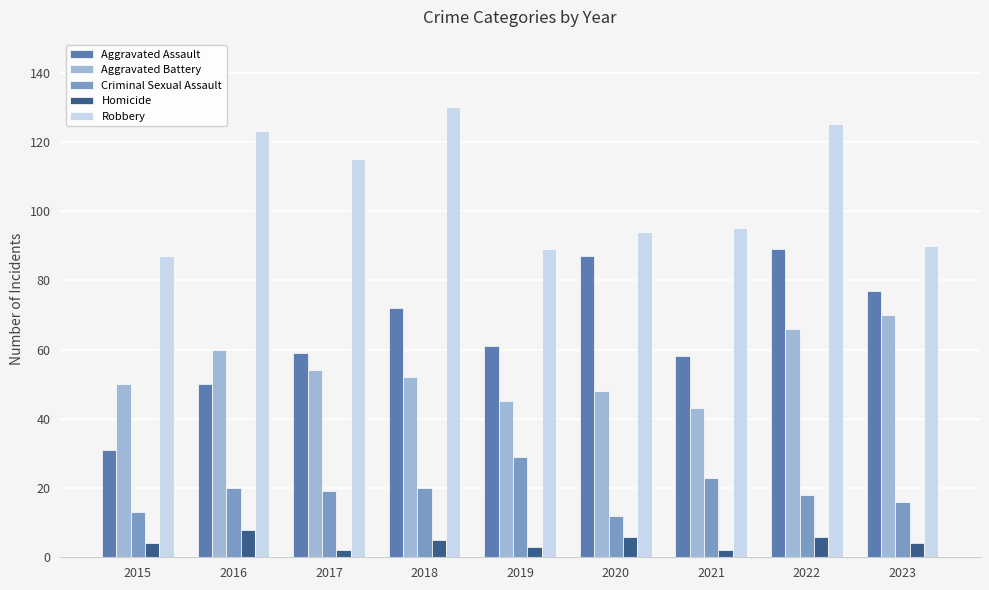

Is it true that Aggravated Battery equals 66 at 2022?

True